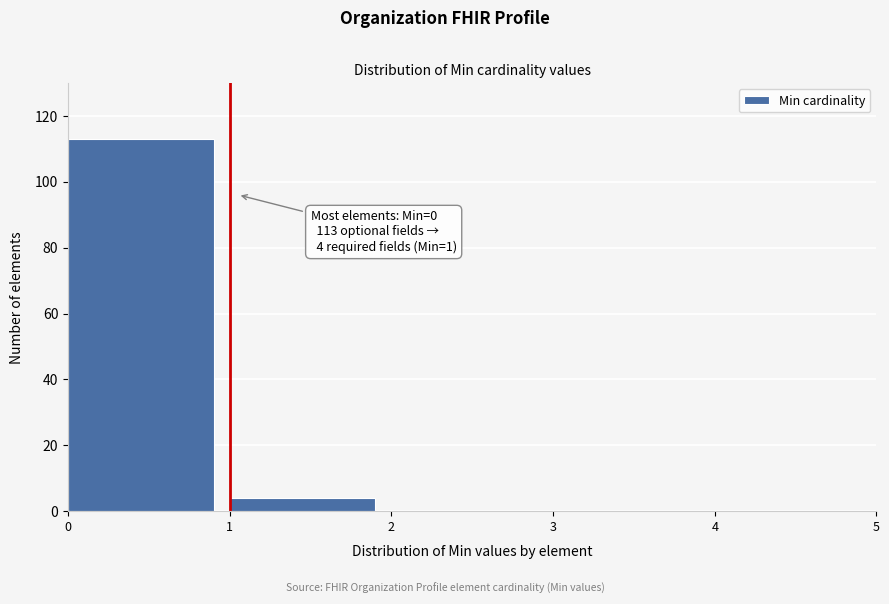

Which range on the x-axis has the tallest bar?

0 to 1